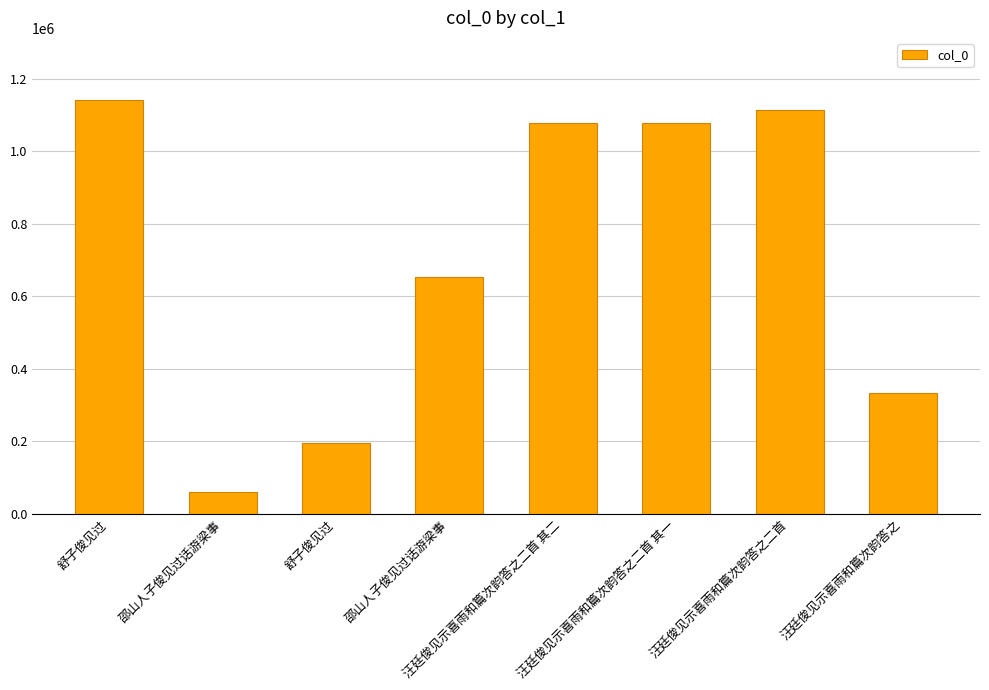

Rank the categories by value from highest to lowest.

舒子俊见过, 汪廷俊见示喜雨和篇次韵答之二首, 汪廷俊见示喜雨和篇次韵答之二首 其二, 汪廷俊见示喜雨和篇次韵答之二首 其一, 邵山人子俊见过话游梁事, 汪廷俊见示喜雨和篇次韵答之, 舒子俊见过, 邵山人子俊见过话游梁事